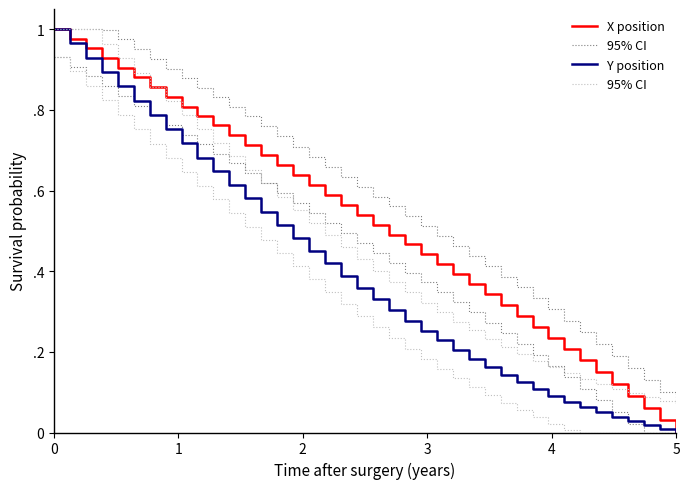

List the series in order of their peak value, lowest first.

X position, 95% CI (X), Y position, 95% CI (Y)